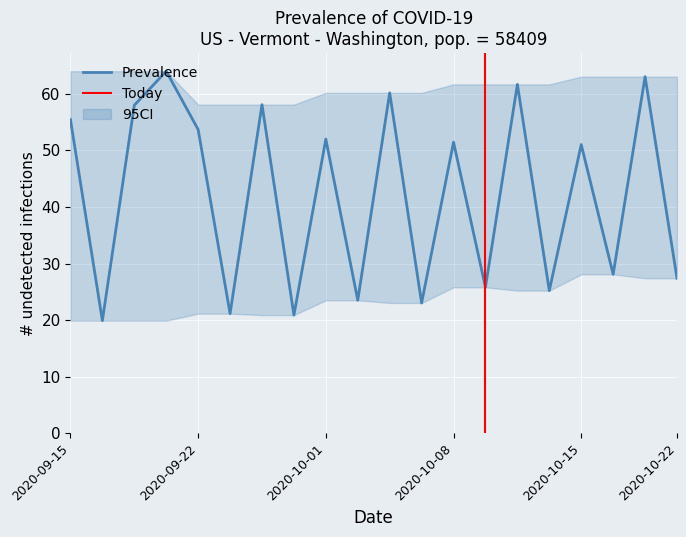

What is the sum of all values?

843.8